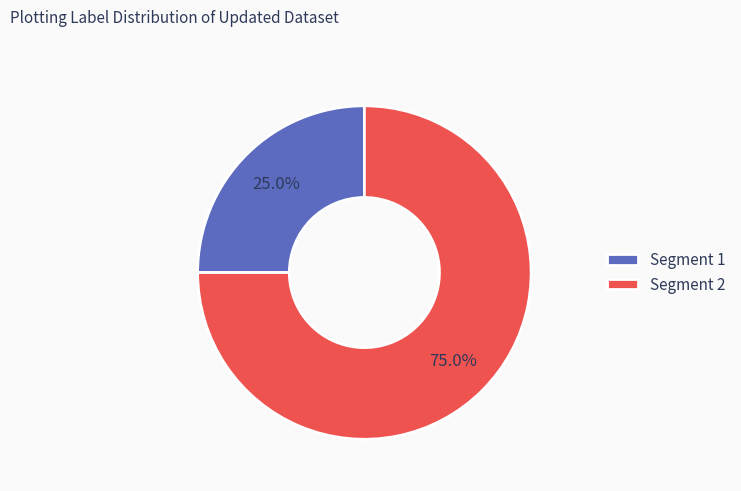

Rank the categories by value from lowest to highest.

Segment 1, Segment 2